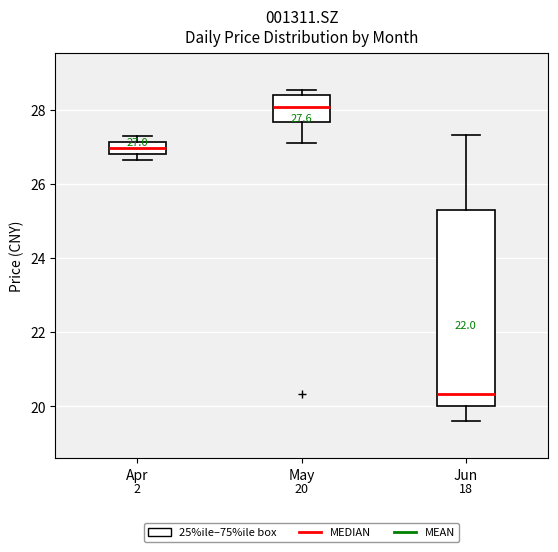

Which box is the tallest, from its lower edge to its upper edge?

Jun